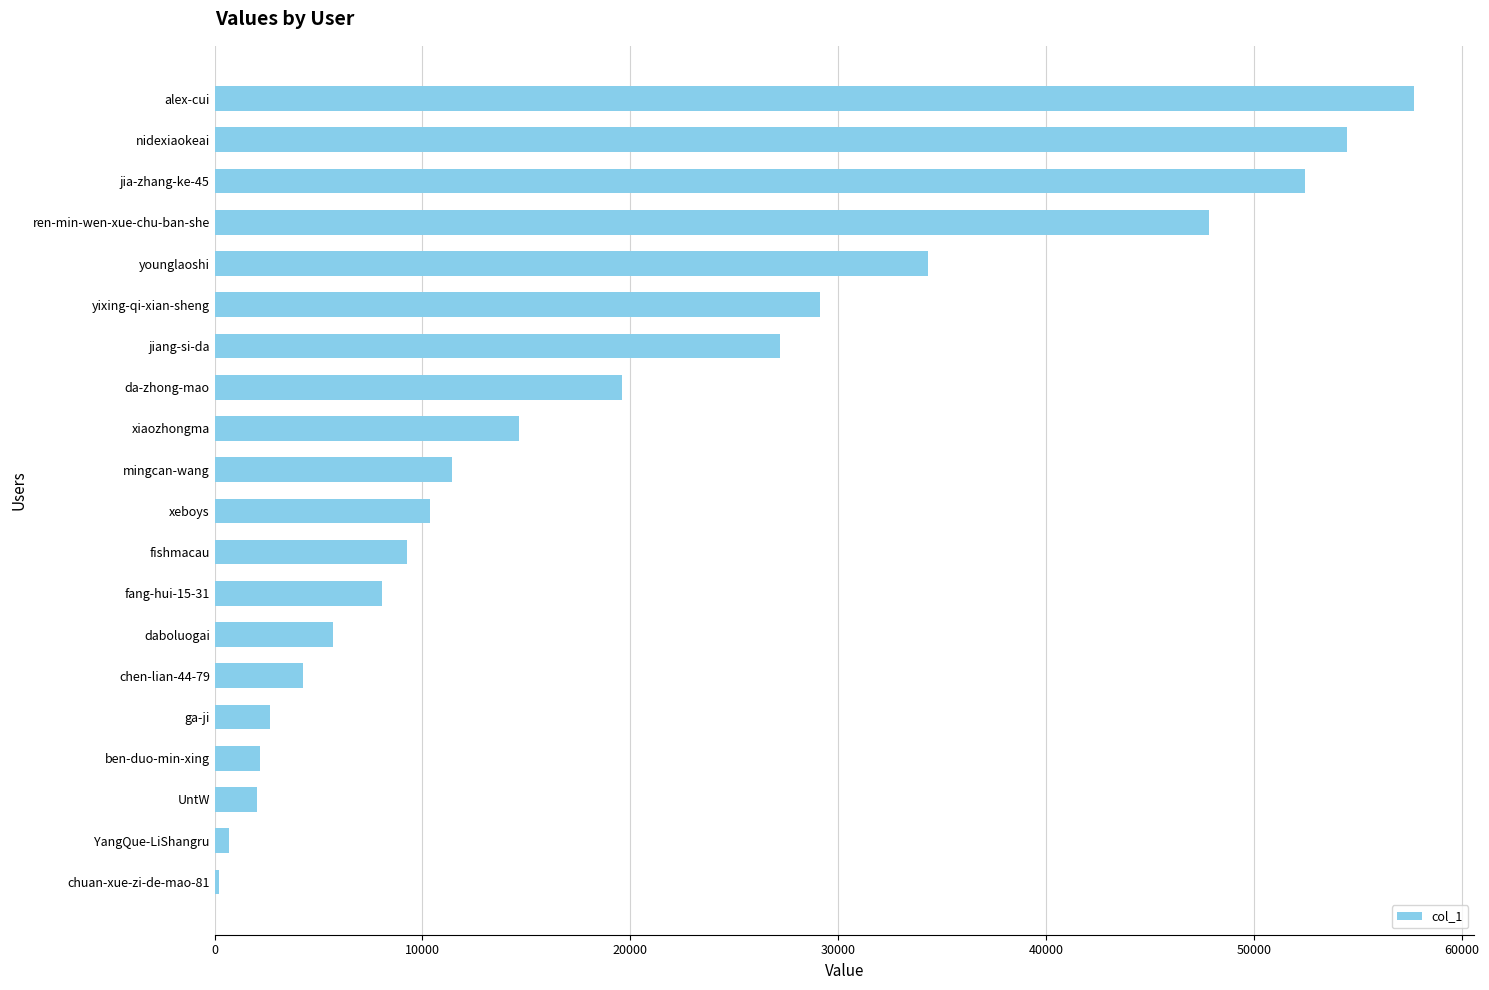

The chart shows a value of 1319 at daboluogai. True or false?

False